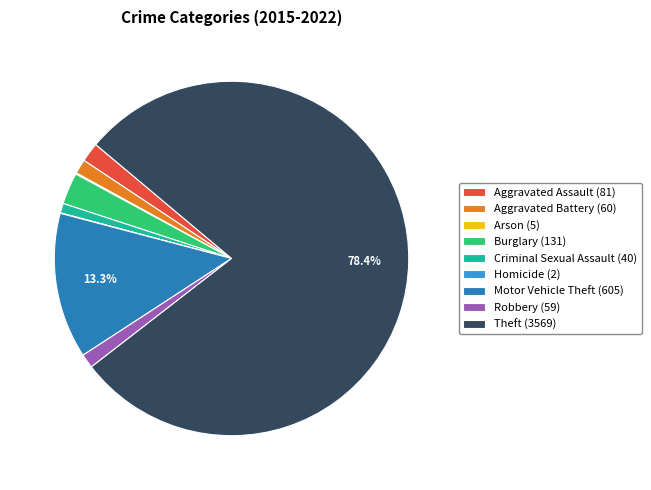

True or false: Theft accounts for 85% of the total.

False